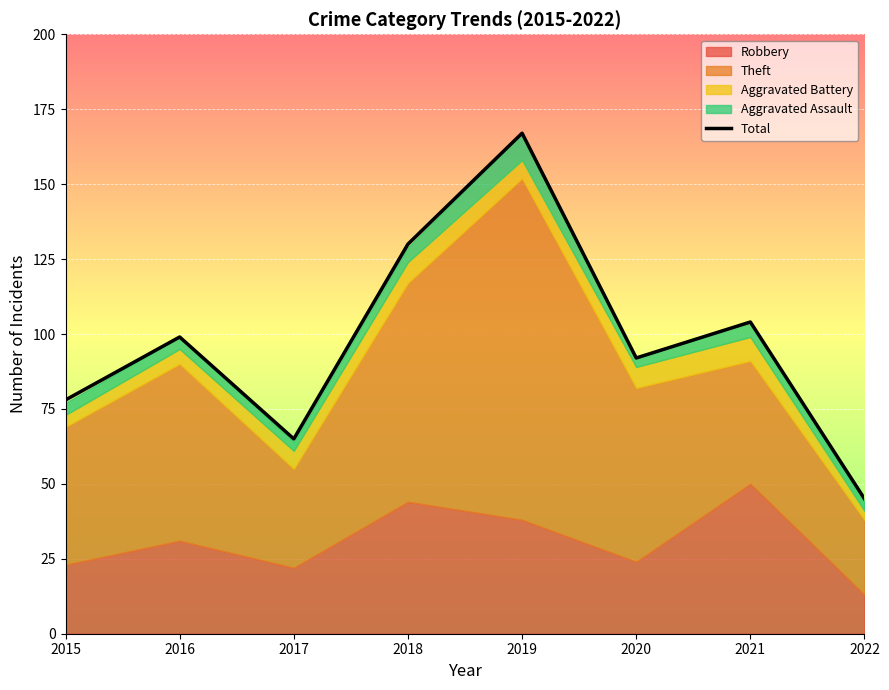

Read the value at 2016, to the nearest 10.

100